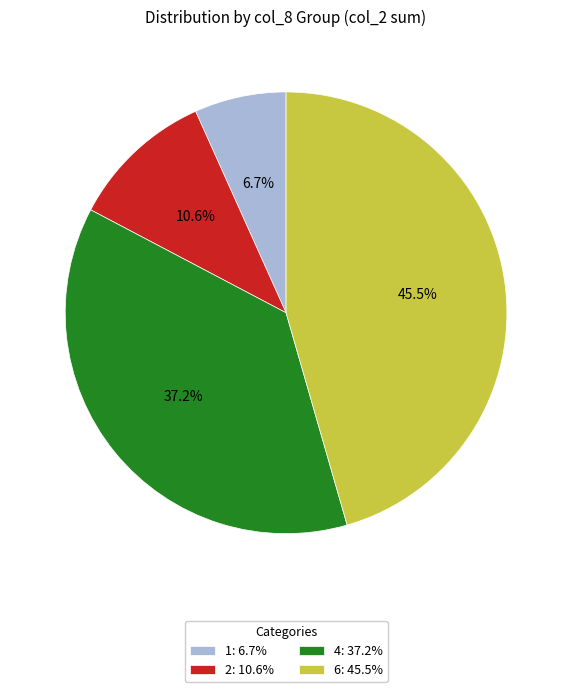

What is the ratio of the value at 4: 37.2% to the value at 2: 10.6%?

3.5